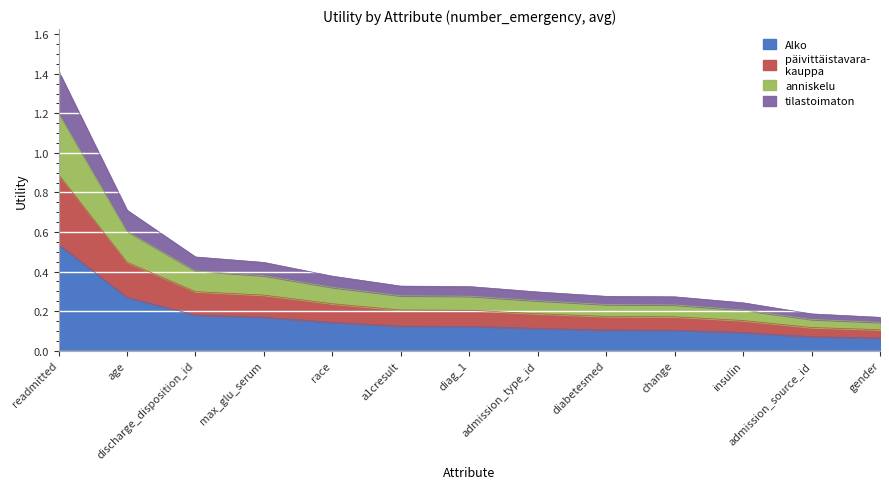

At which category is the sum across all series the highest?

readmitted